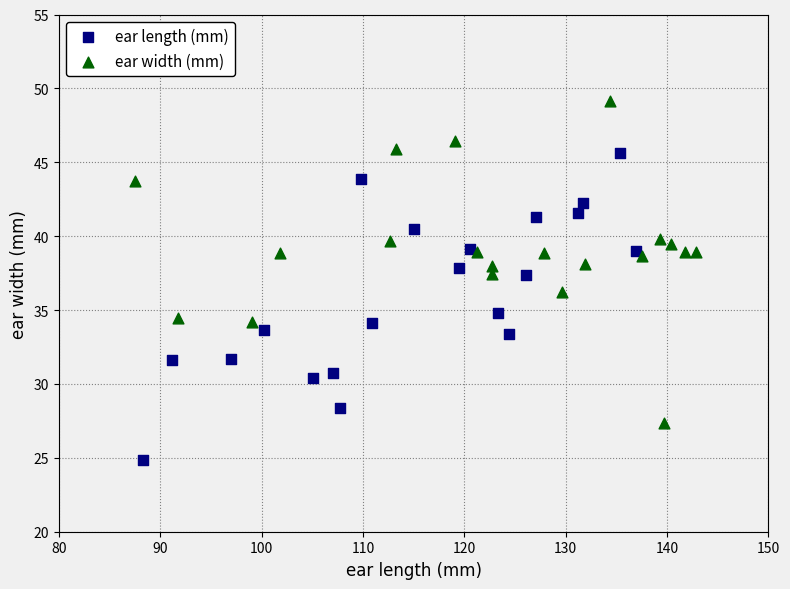

What are all the series names shown in the legend?

ear length (mm), ear width (mm)